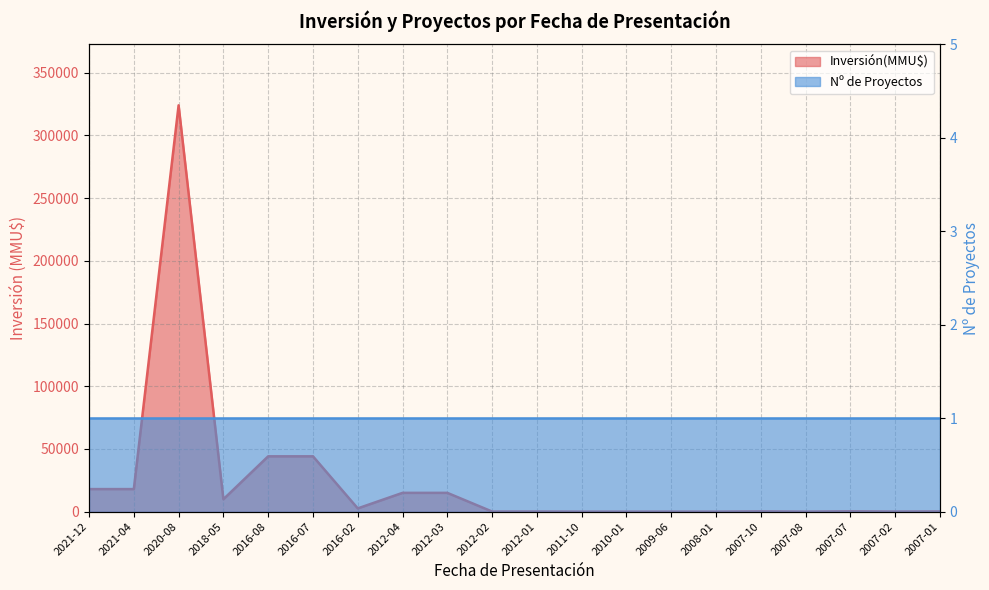

What is the sum of all values?

491829